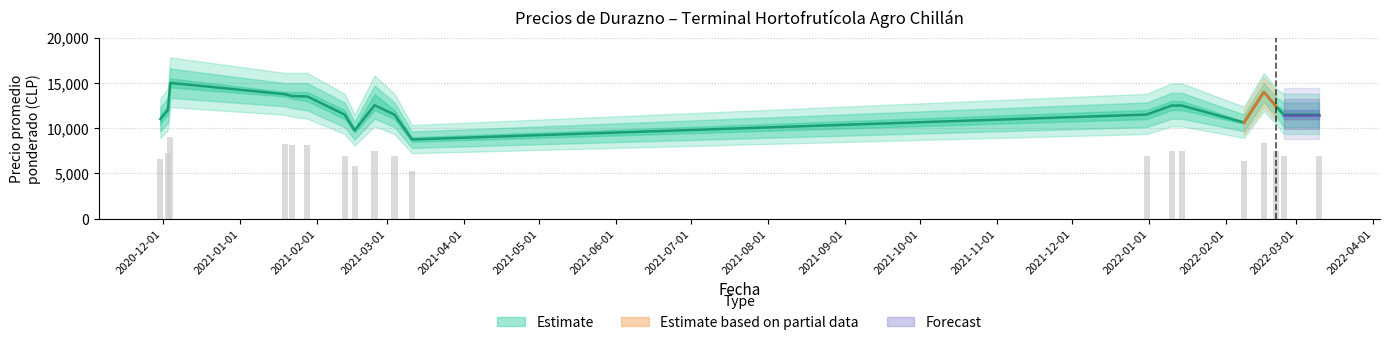

What is the label of the 17th bar from the right?

2020-12-04